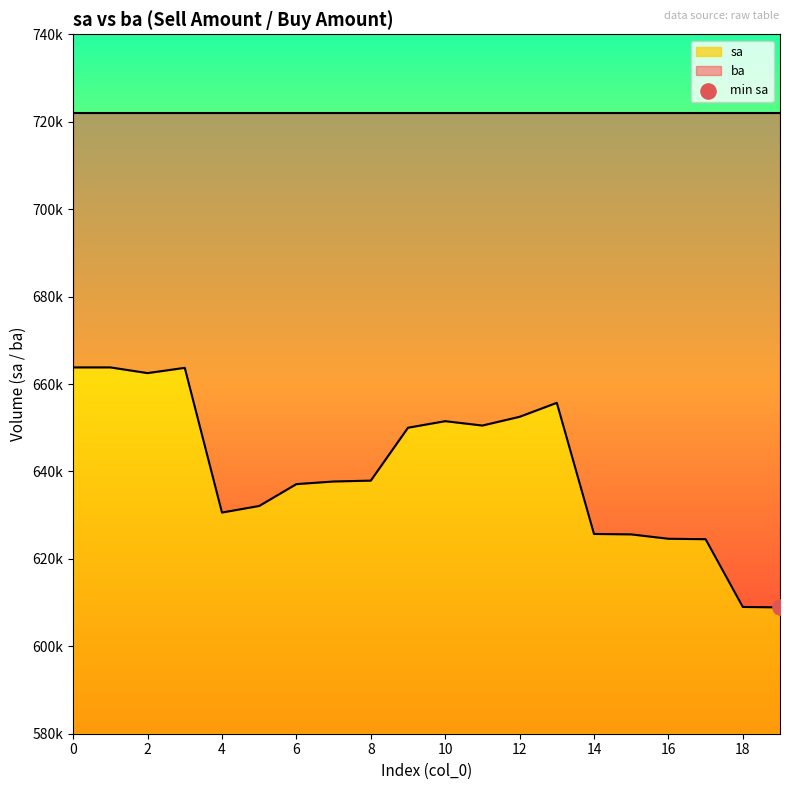

Which has a higher value, 8 or 1?

1